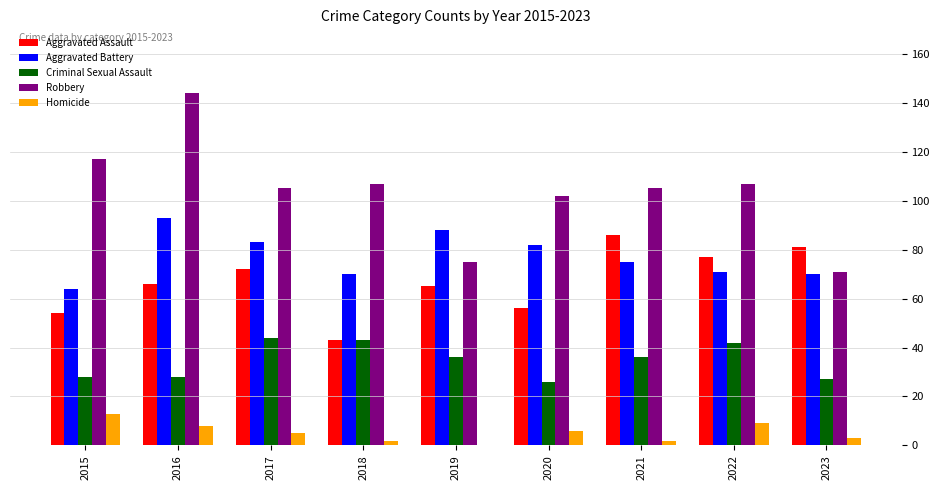

Between 2019 and 2020, which series saw the biggest shift?

Robbery